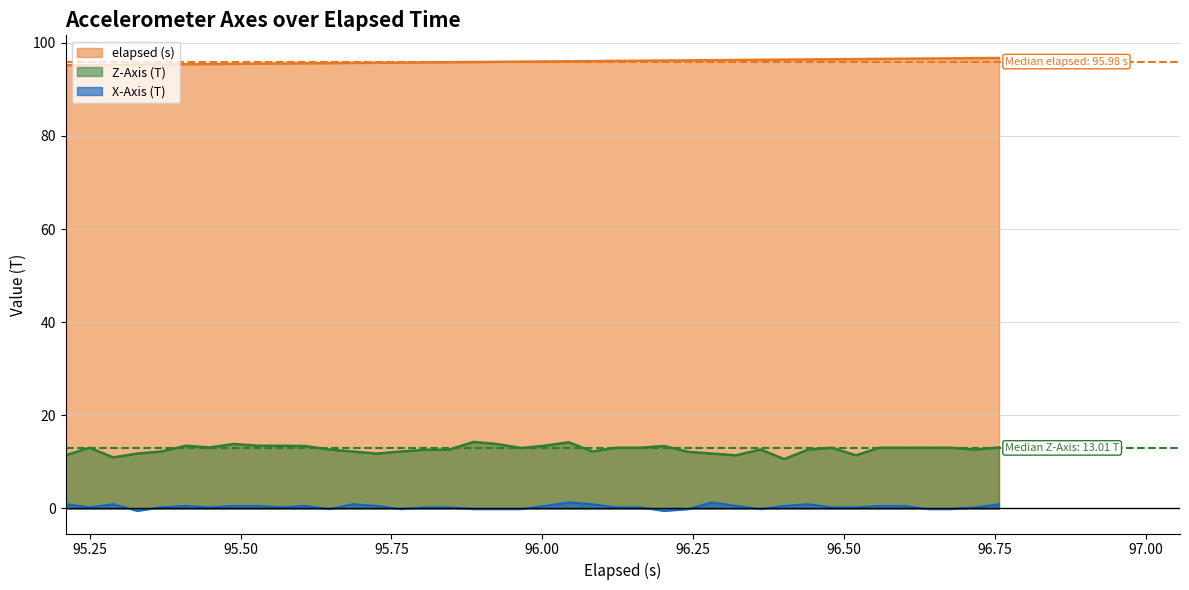

What is the value of the elapsed (s) point at the 15th from the left?

95.8